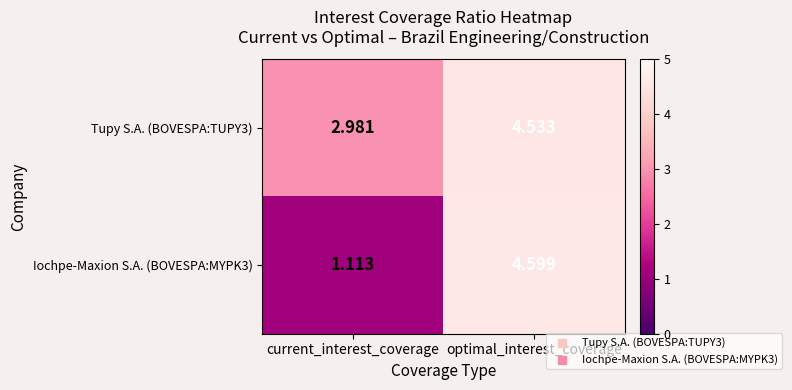

Rank the series at optimal_interest_coverage from highest to lowest value.

Iochpe-Maxion S.A. (BOVESPA:MYPK3), Tupy S.A. (BOVESPA:TUPY3)